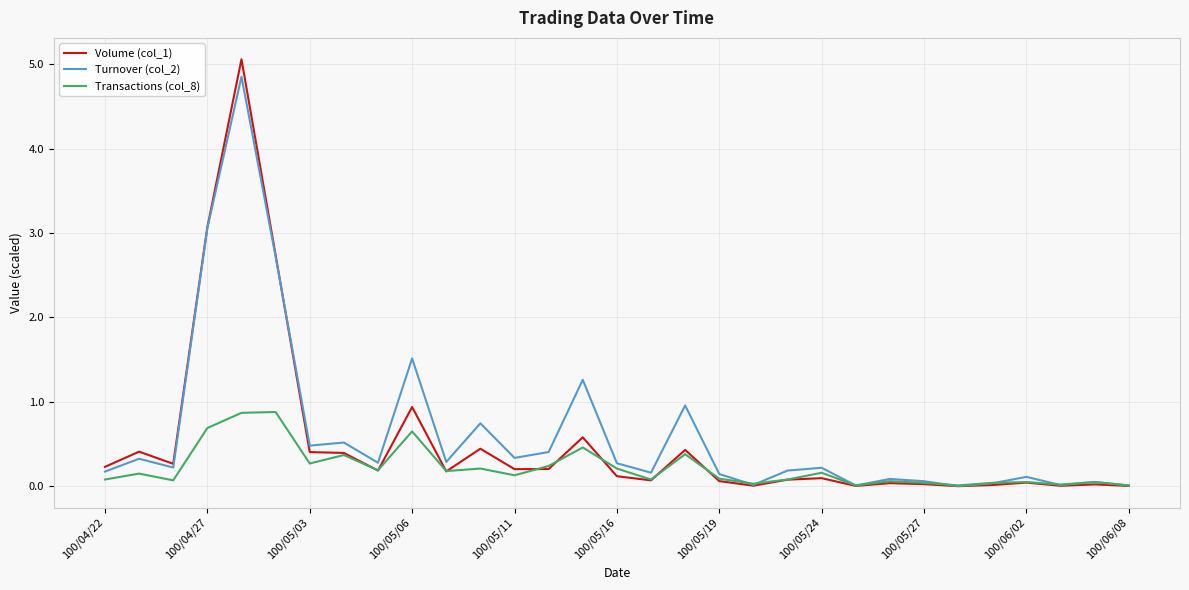

Which series has the widest spread of values?

Volume (col_1)